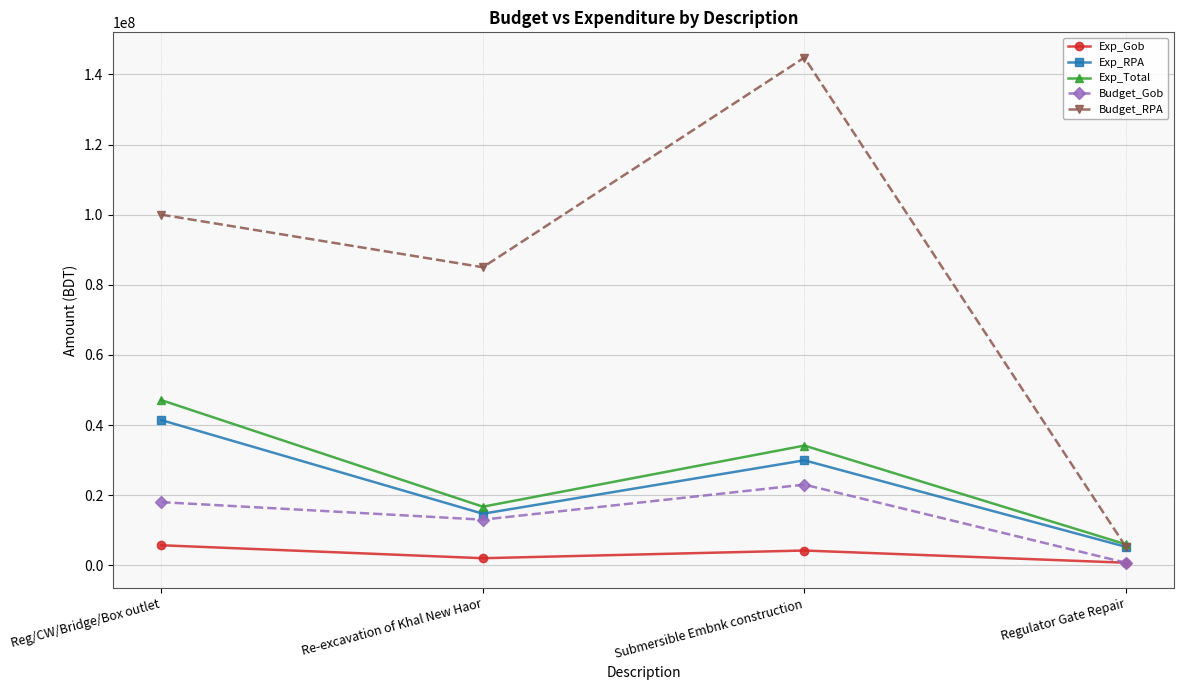

What is the spread (max minus min) of values at Reg/CW/Bridge/Box outlet?

94301580.9